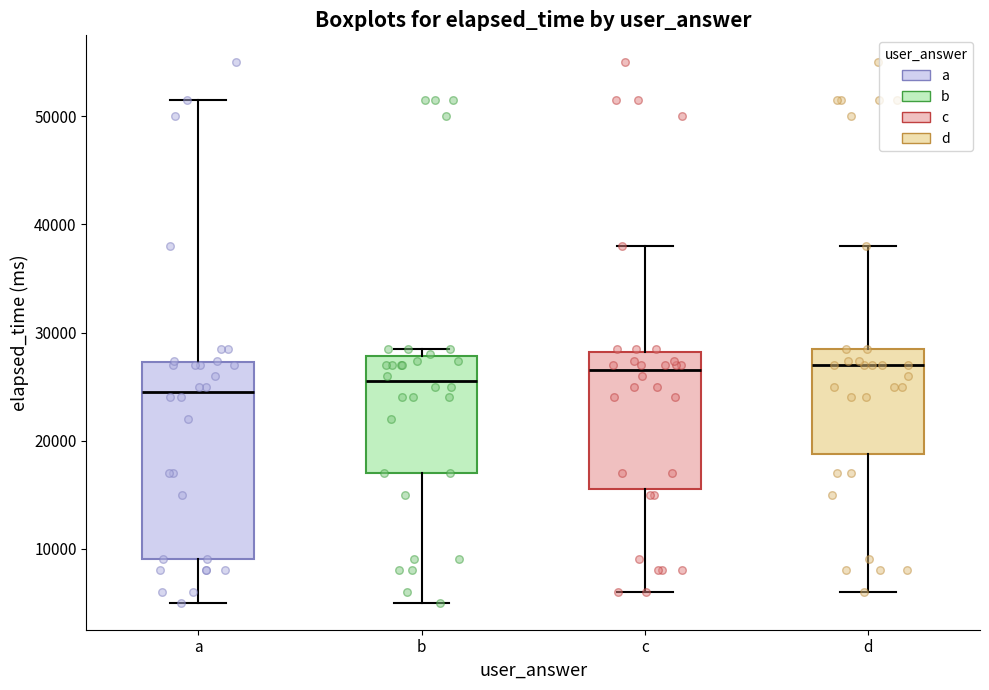

Where does the median line of the box for a sit on the y-axis? The values are not printed on the chart, so give them approximately, as read against the axis.

25000